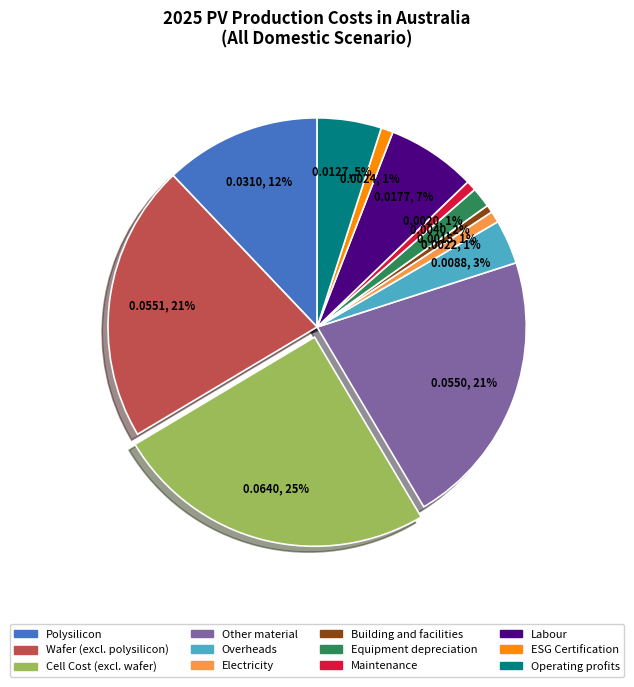

What is the largest slice in the pie chart?

Cell Cost (excl. wafer)